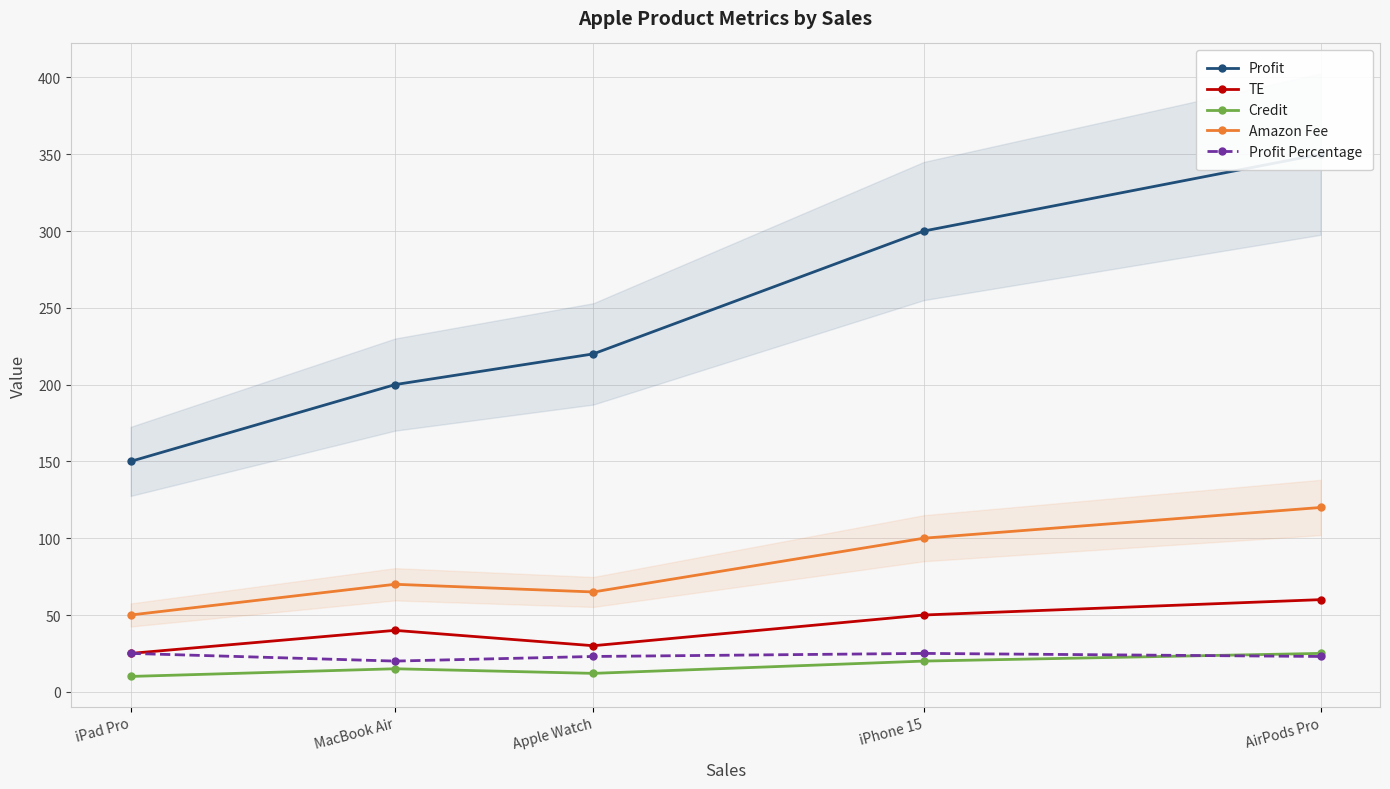

True or false: Credit and TE intersect in this chart.

False